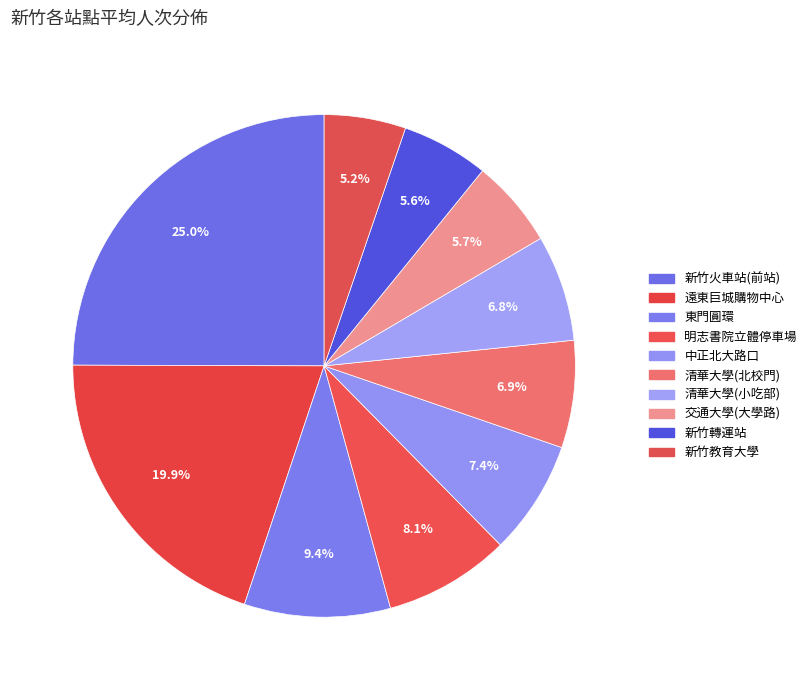

To the nearest percent, what is the difference between the 新竹教育大學 and 明志書院立體停車場 slice percentages?

3%